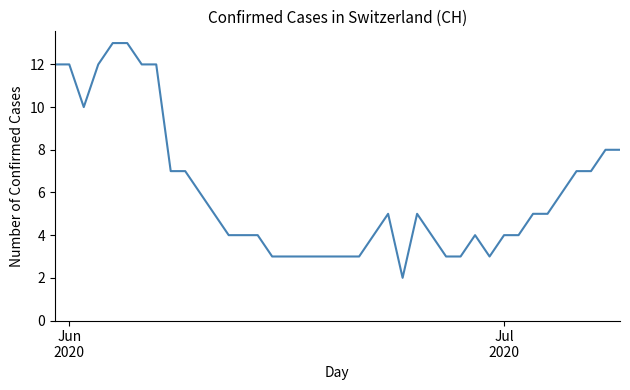

What is the difference between the maximum and minimum values?

11